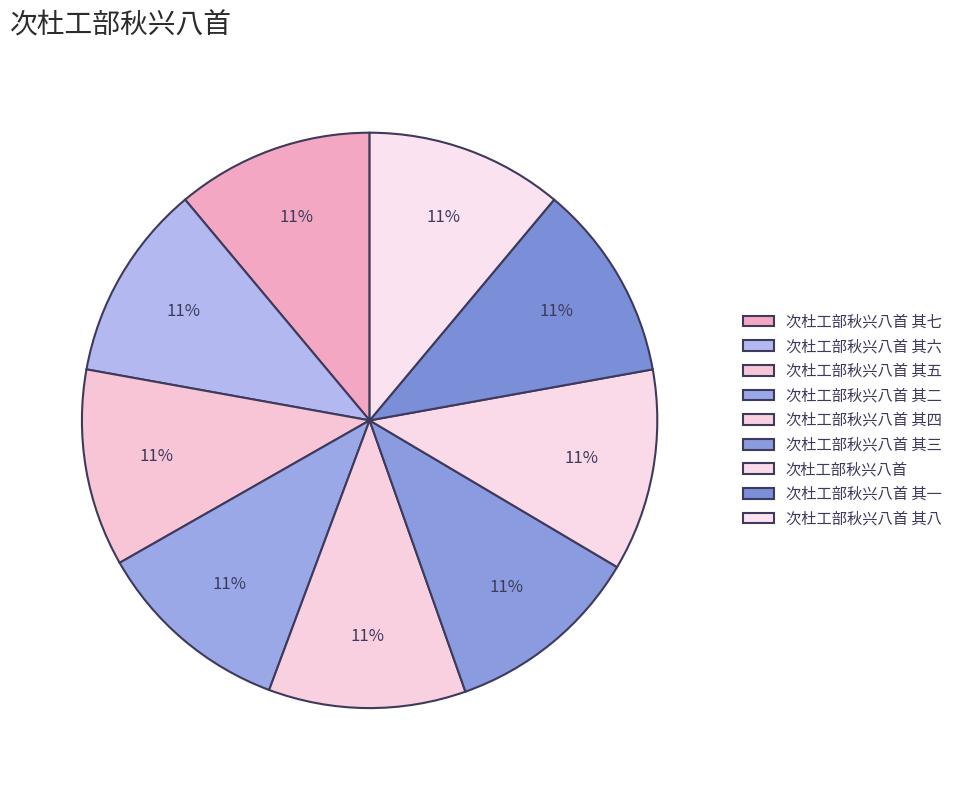

Count the number of slices in the pie.

9